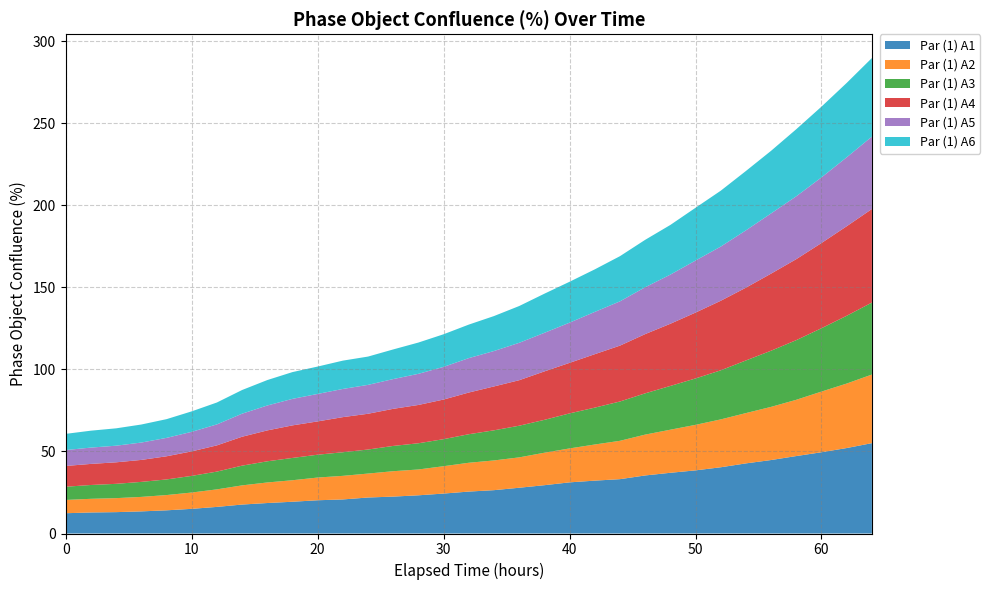

Reading left to right, extract all data points from this chart.

Par (1) A1: 12.4	12.8	13.0	13.5	14.1	15.0	16.2	17.7	18.6	19.4	20.3	20.8	22.0	22.5	23.3	24.4	25.6	26.4	27.9	29.5	31.2	32.2	33.1	35.4	37.0	38.5	40.4	42.8	44.8	47.2	49.6	52.1	55.1
Par (1) A2: 8.1	8.3	8.5	8.8	9.3	9.9	10.7	11.7	12.5	13.1	13.8	14.4	14.6	15.5	15.7	16.7	17.6	18.1	18.5	19.8	20.7	22.0	23.4	24.9	26.3	27.8	29.2	30.7	32.4	34.3	37.0	39.3	41.8
Par (1) A3: 8.1	8.4	8.7	9.2	9.5	10.1	10.8	12.0	12.9	13.6	13.9	14.4	14.7	15.4	16.0	16.5	17.4	18.4	19.3	20.0	21.4	22.5	24.0	25.2	26.7	28.3	29.9	32.1	34.2	36.4	38.6	41.3	43.9
Par (1) A4: 12.7	12.9	13.1	13.4	14.1	14.9	16.0	17.6	18.8	19.9	20.3	21.4	21.8	22.6	23.4	24.2	25.4	26.8	27.7	29.5	30.8	32.6	34.1	36.1	37.9	40.2	42.4	44.4	47.0	49.4	52.0	54.6	57.0
Par (1) A5: 9.7	9.9	10.1	10.6	11.2	11.9	12.8	14.1	15.2	16.2	16.7	17.2	17.6	18.1	19.0	19.9	21.0	21.6	22.8	23.5	24.5	25.8	27.0	28.6	30.0	31.7	33.0	35.0	36.7	38.3	40.0	42.0	44.1
Par (1) A6: 9.9	10.3	10.6	11.0	11.4	12.5	13.4	14.4	15.5	16.3	16.7	17.3	17.3	18.1	19.1	19.9	20.4	21.3	22.4	23.9	24.9	25.9	27.5	28.9	30.3	32.2	34.1	36.2	38.2	40.9	43.1	45.4	47.9